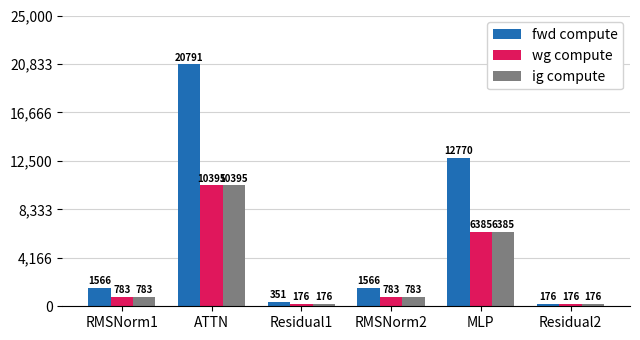

Which series changed the most between MLP and Residual2?

fwd compute